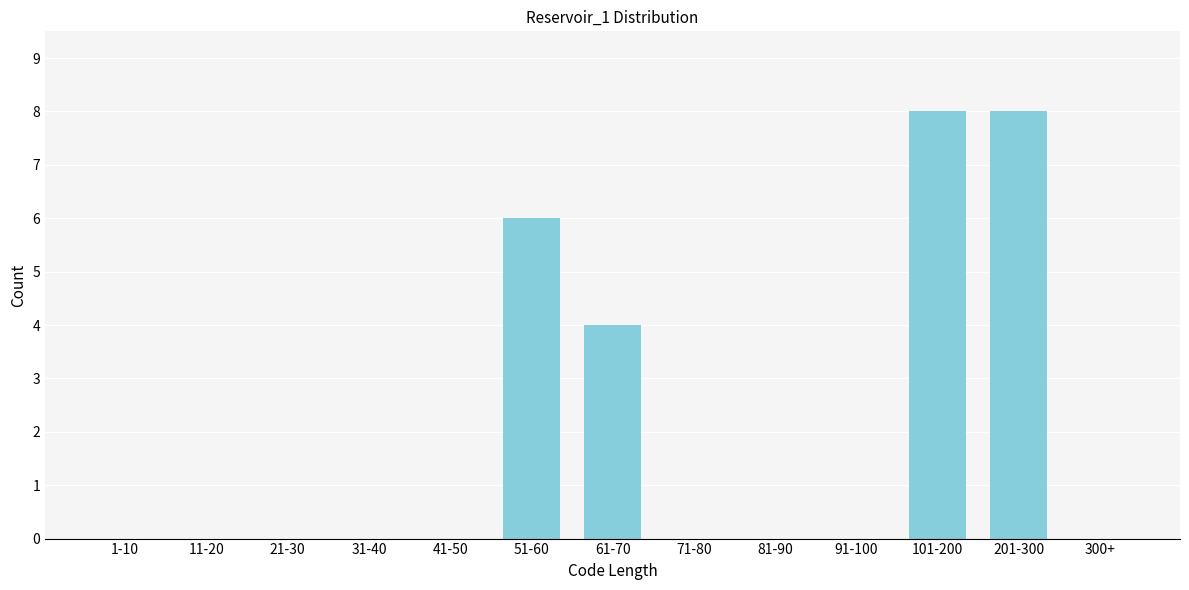

Reading left to right, list all the values displayed in this chart.

1-10=0	11-20=0	21-30=0	31-40=0	41-50=0	51-60=6	61-70=4	71-80=0	81-90=0	91-100=0	101-200=8	201-300=8	300+=0